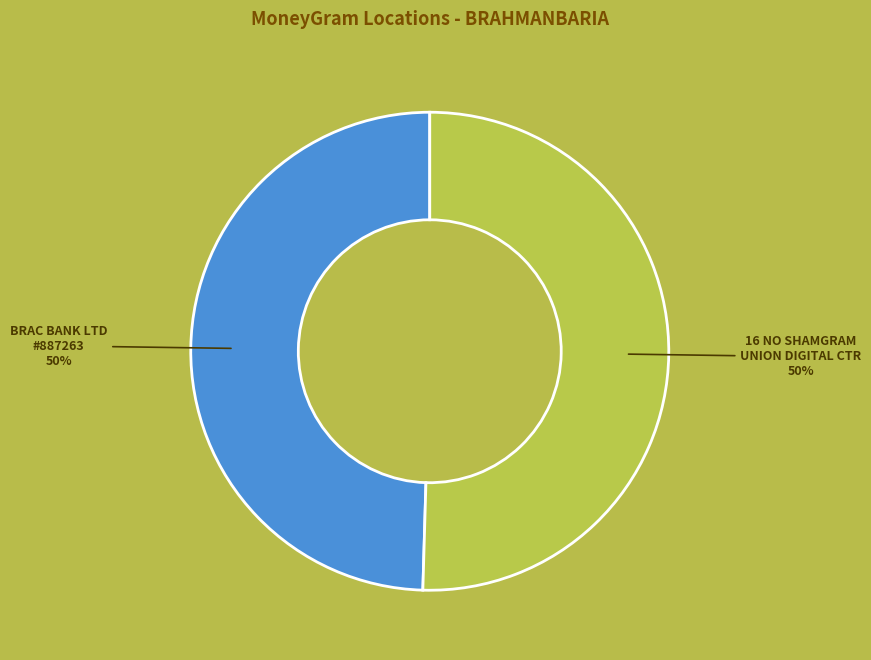

To the nearest percent, what is the average slice percentage?

50%